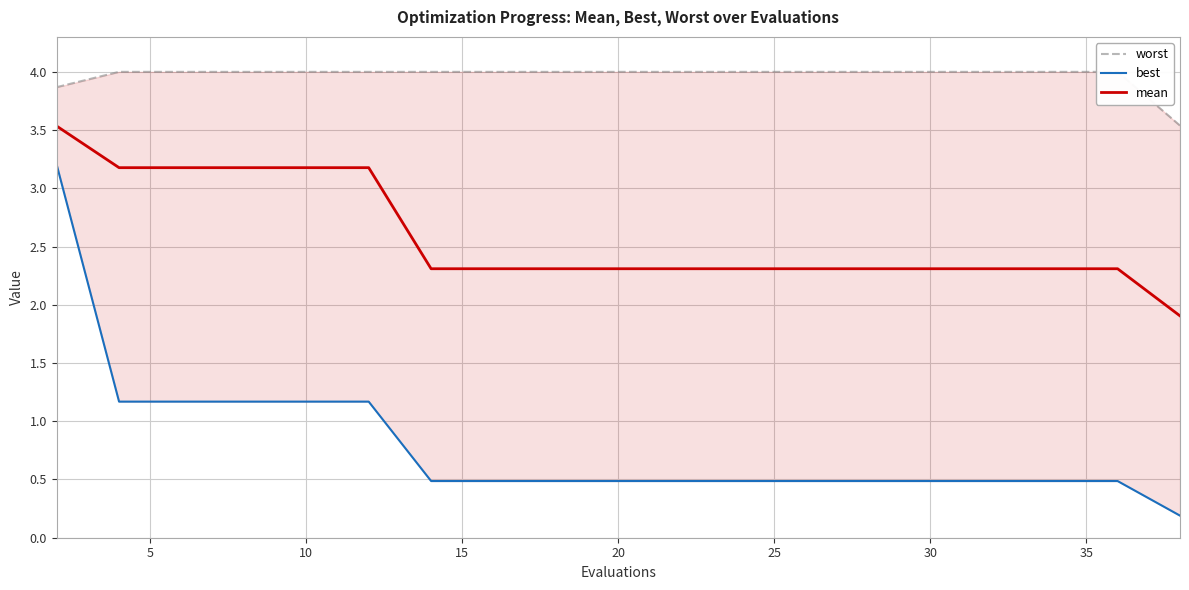

True or false: mean has a value of 2.3 at 25.

True